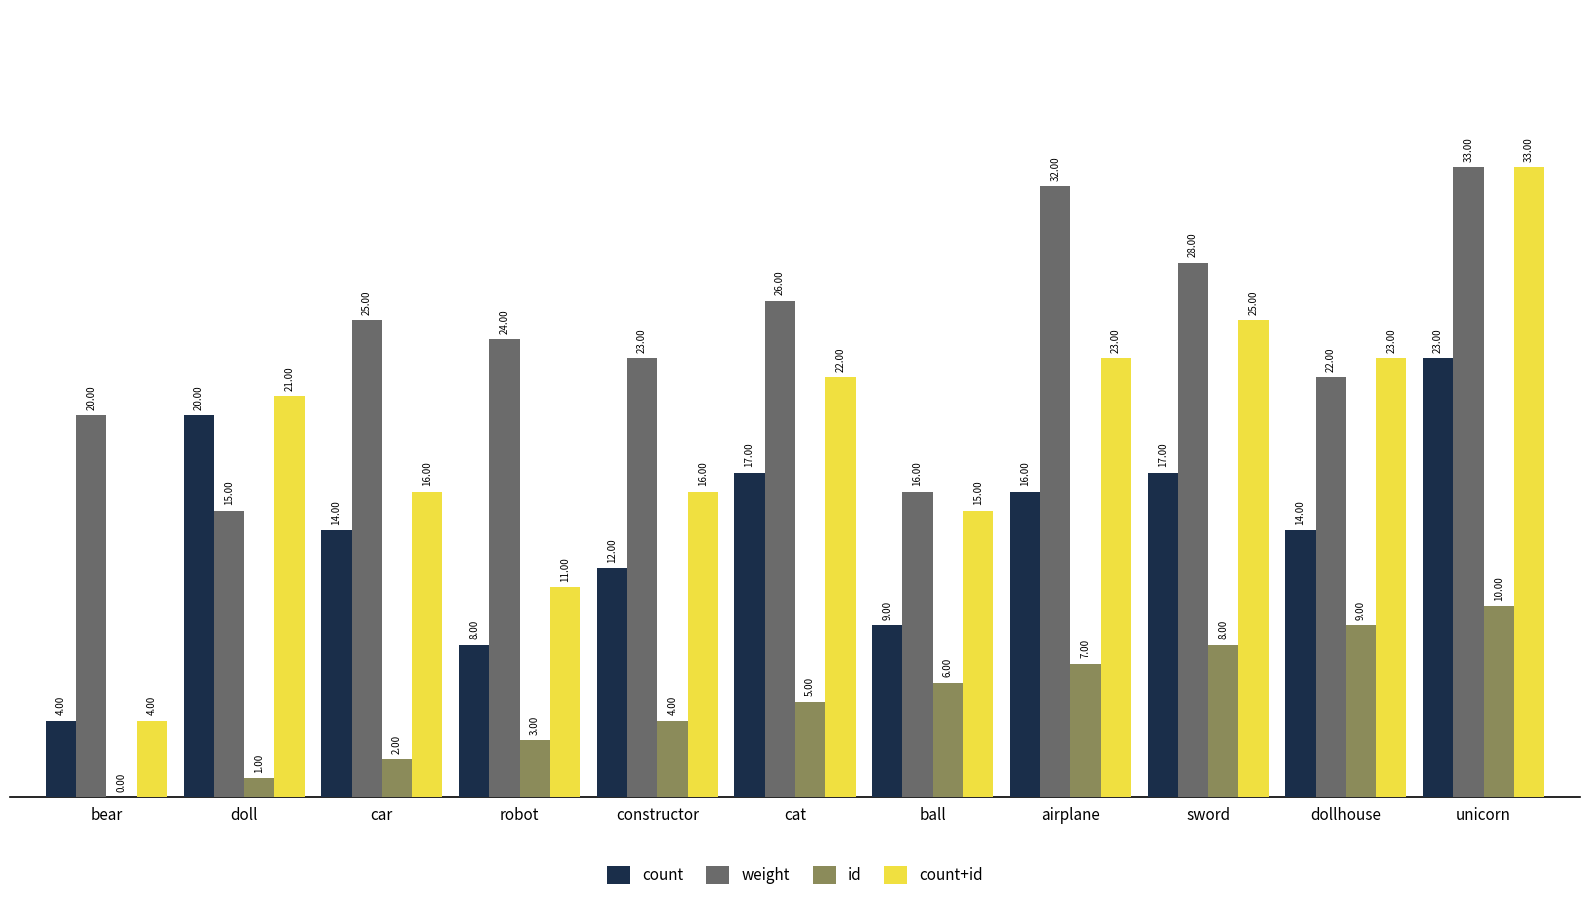

The value of id at doll is 1. True or false?

True